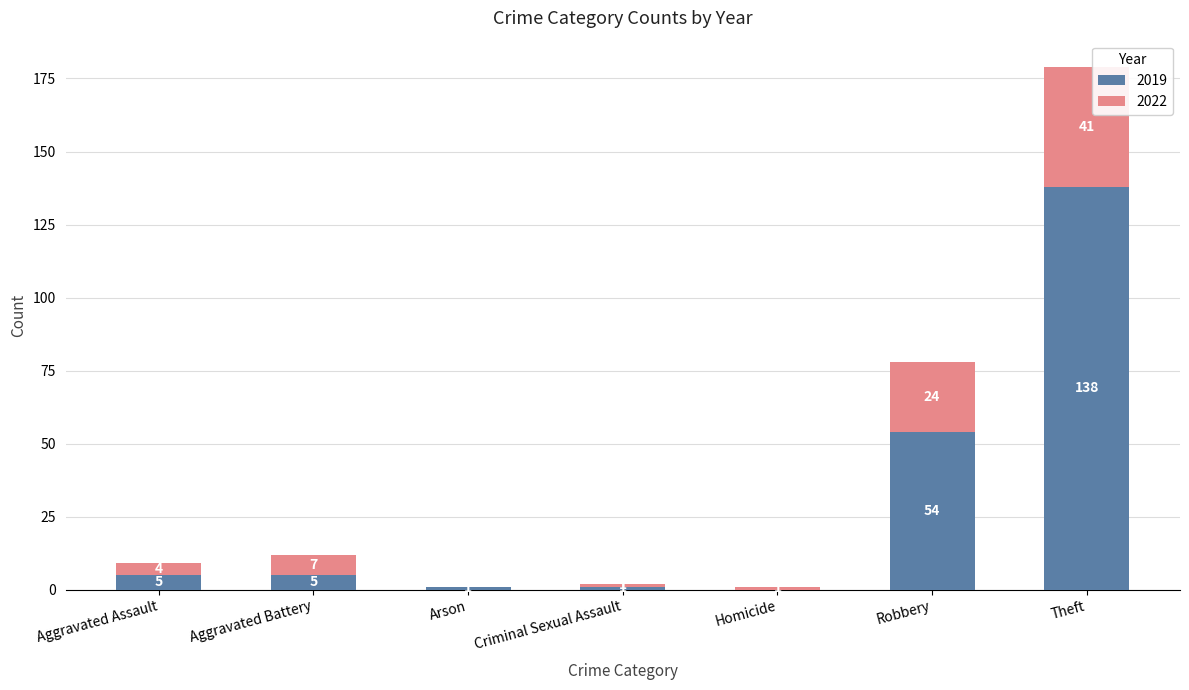

What is the highest value of the 2019 series?

138